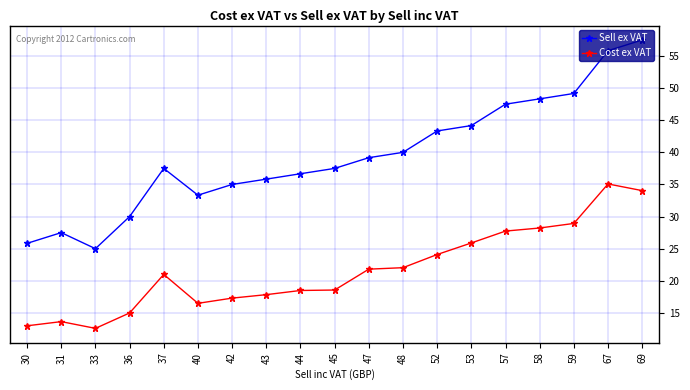

What is the value of the Cost ex VAT point at the 8th from the left?

17.8